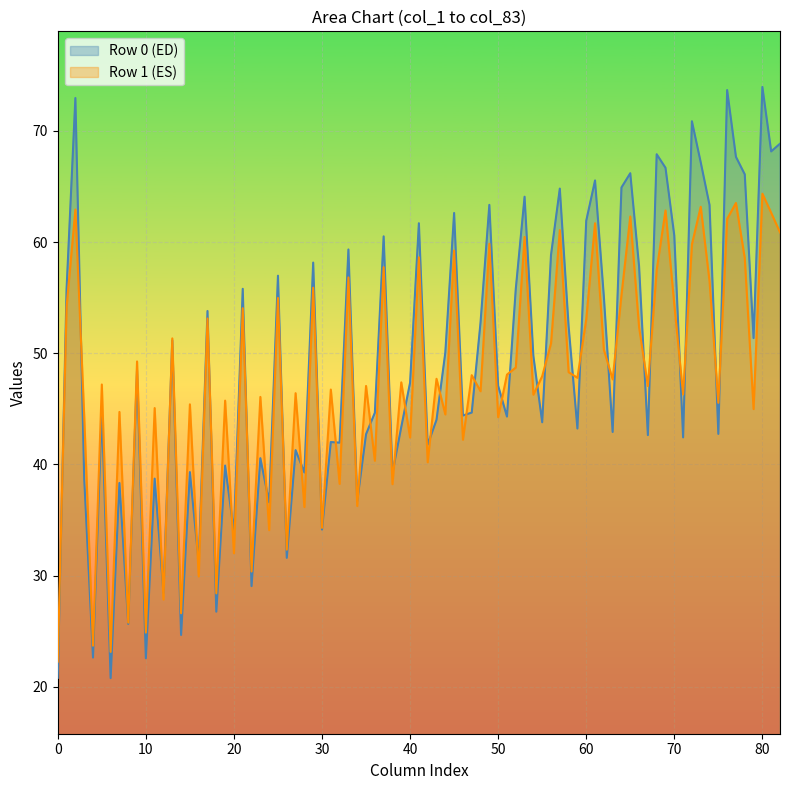

Which series has the widest spread of values?

Row 0 (ED)